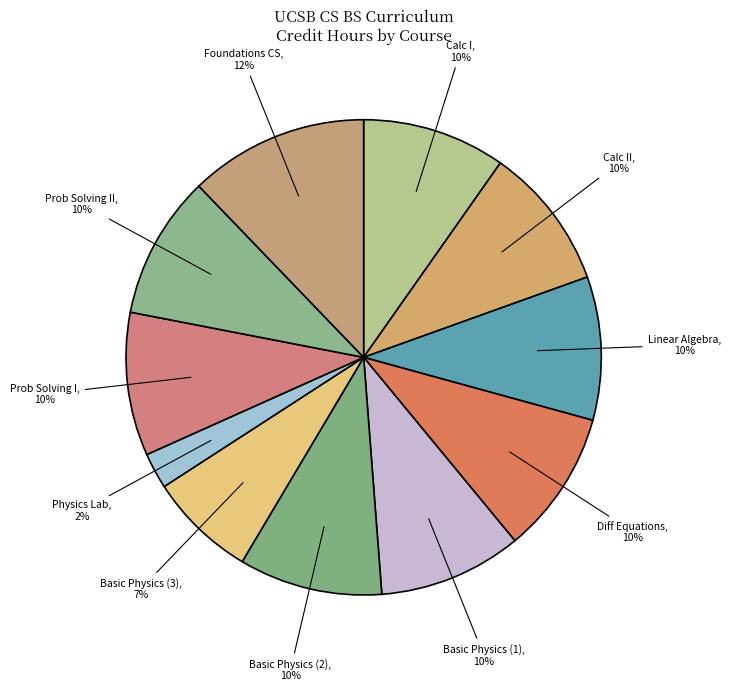

Count the number of slices in the pie.

11